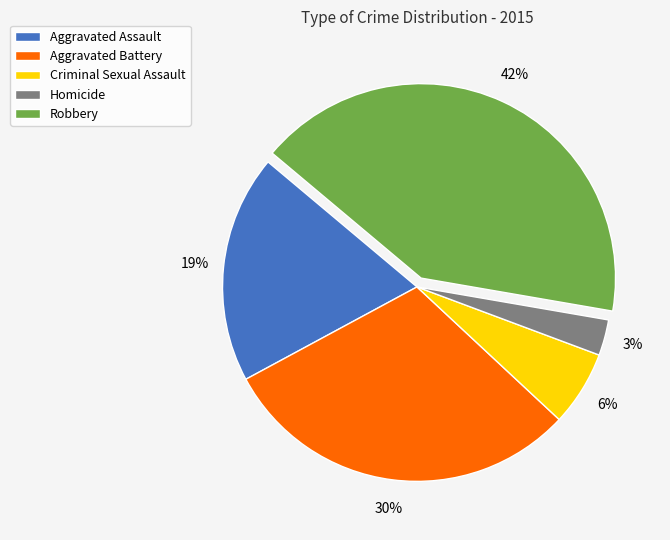

True or false: Criminal Sexual Assault accounts for 6% of the total.

True